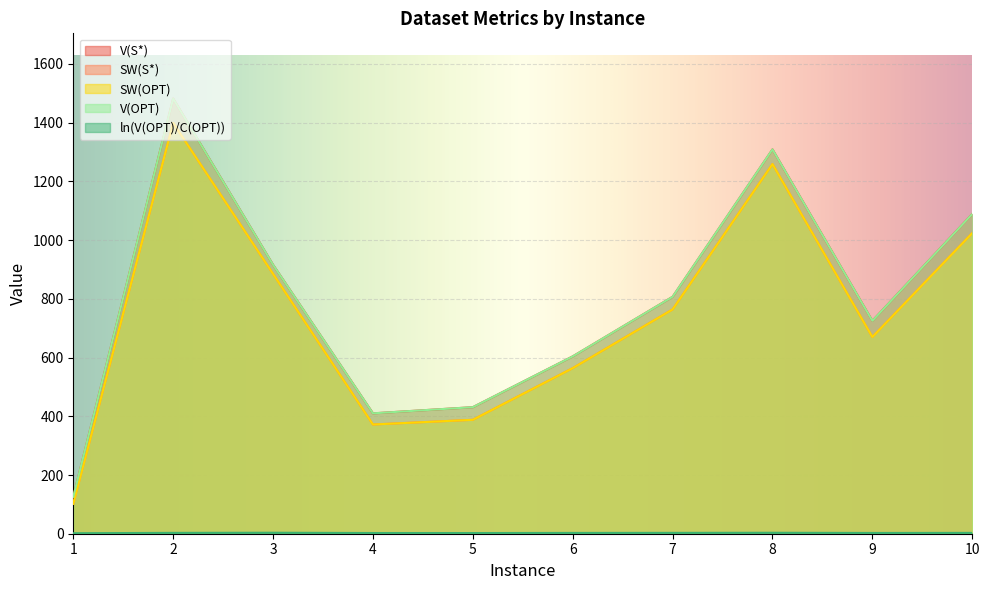

What are all the series names shown in the legend?

V(S*), SW(S*), SW(OPT), V(OPT), ln(V(OPT)/C(OPT))